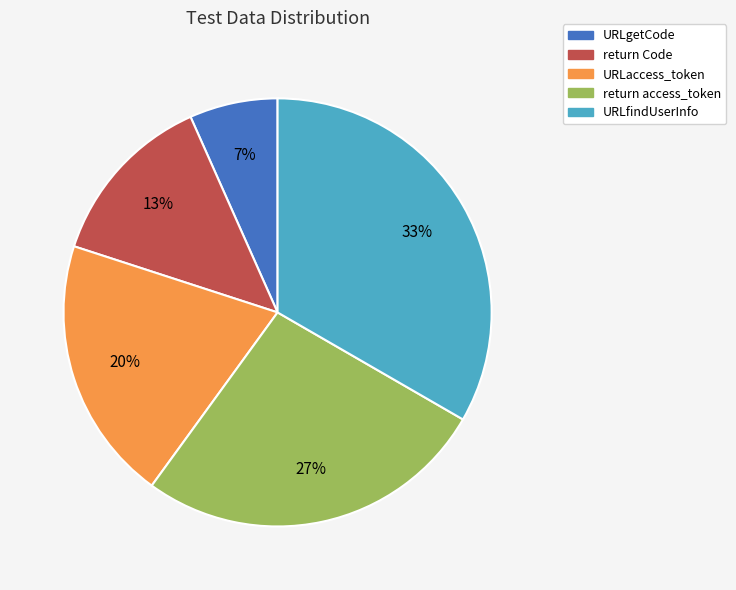

To the nearest percent, what is the combined percentage of URLfindUserInfo and URLaccess_token?

53%